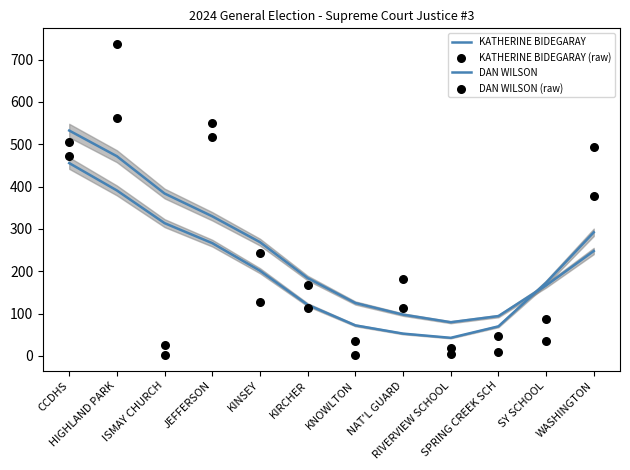

At which category is the sum across all series the highest?

HIGHLAND PARK